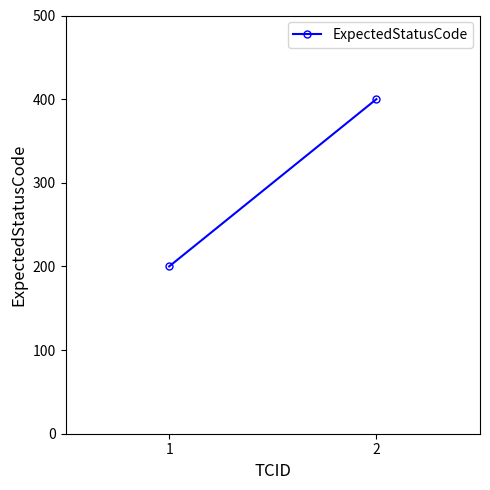

Count the values in the range 200 to 400.

2